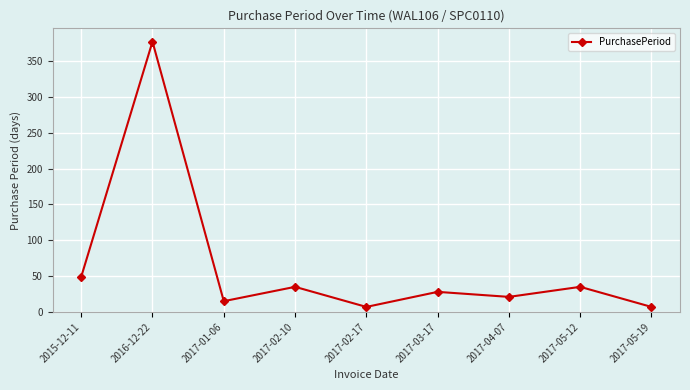

At which category does the data reach its first local valley?

2017-01-06